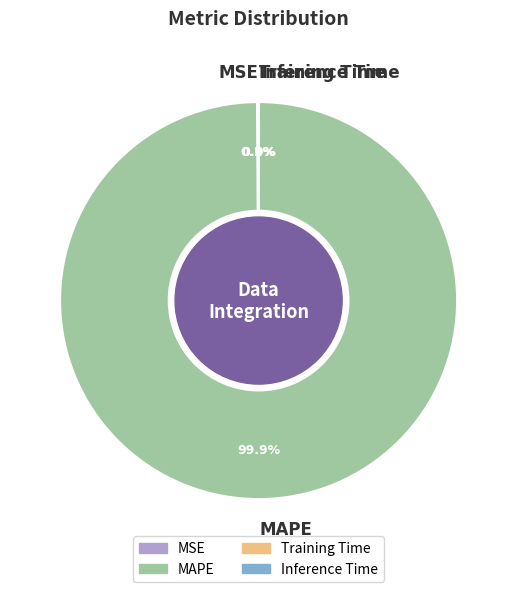

What percentage is the MAPE slice, to the nearest percent?

100%